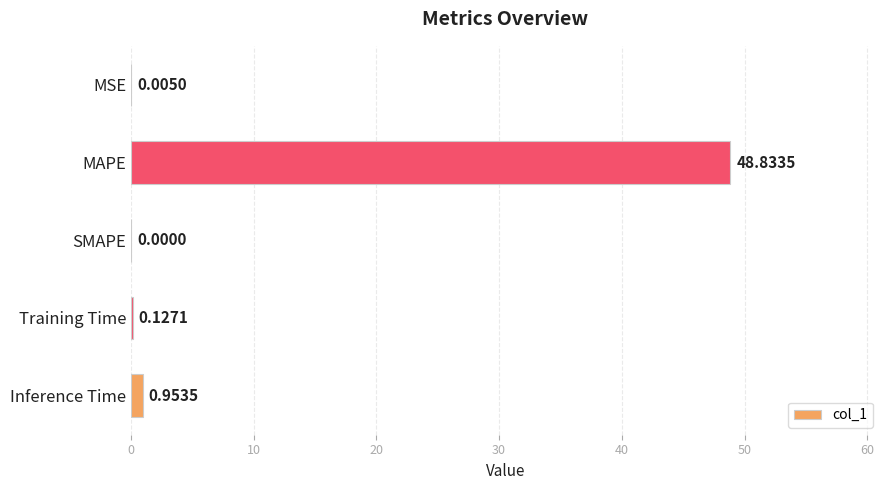

What is the change in value from Training Time to Inference Time?

+0.8